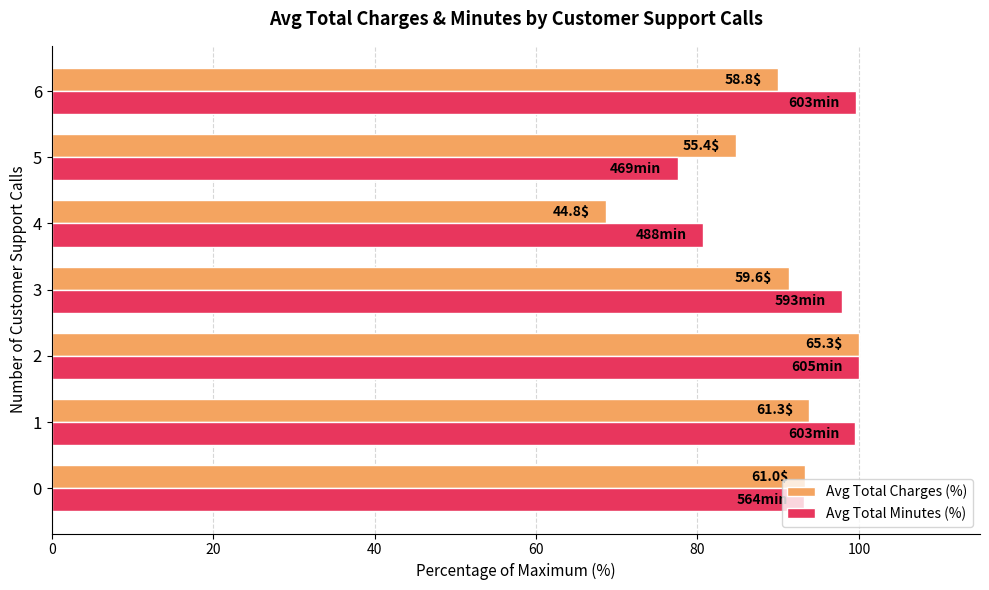

What are all the series names shown in the legend?

Avg Total Charges (%), Avg Total Minutes (%)